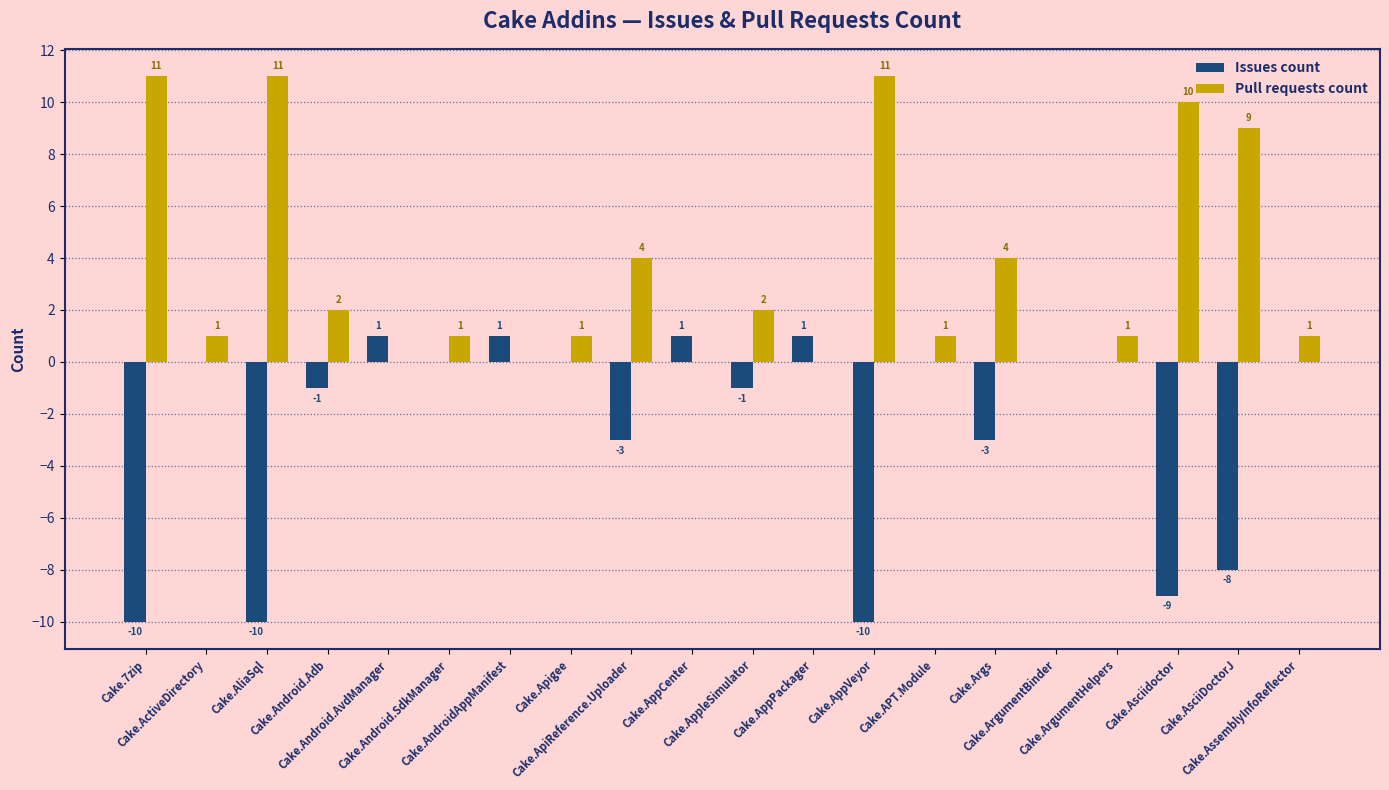

Which series has the largest total across all categories?

Pull requests count